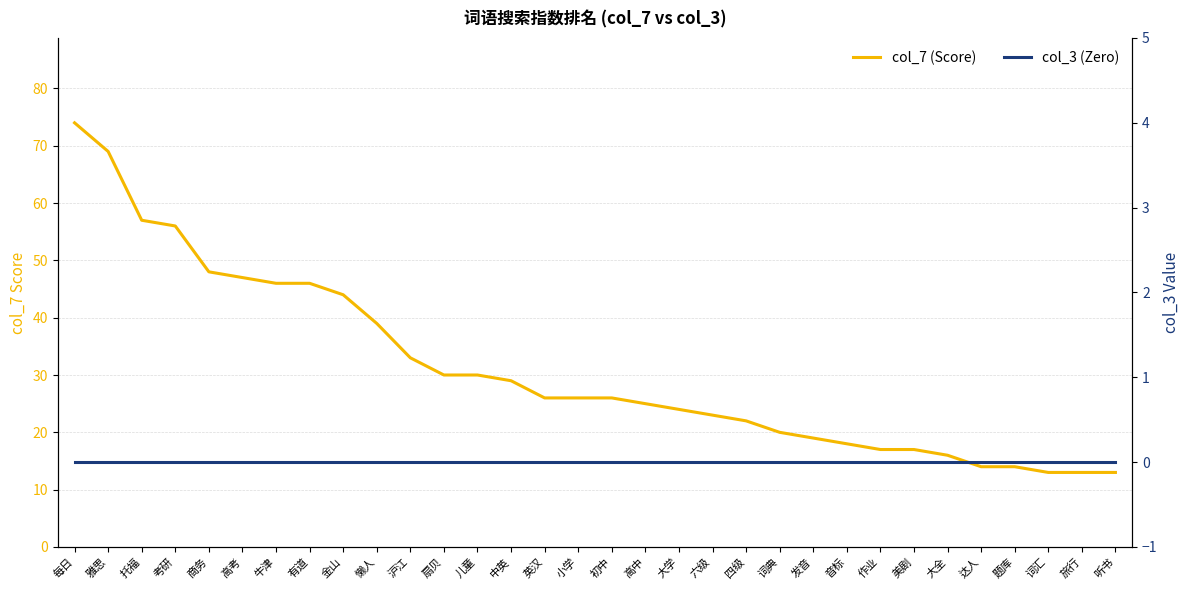

What is the value of the col_7 (Score) point at the 9th from the left?

44